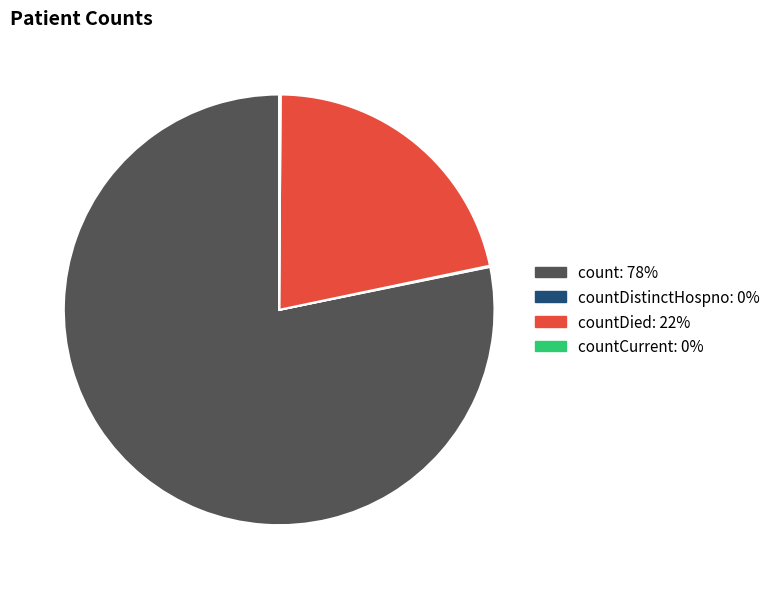

Is there a majority slice in this chart?

Yes